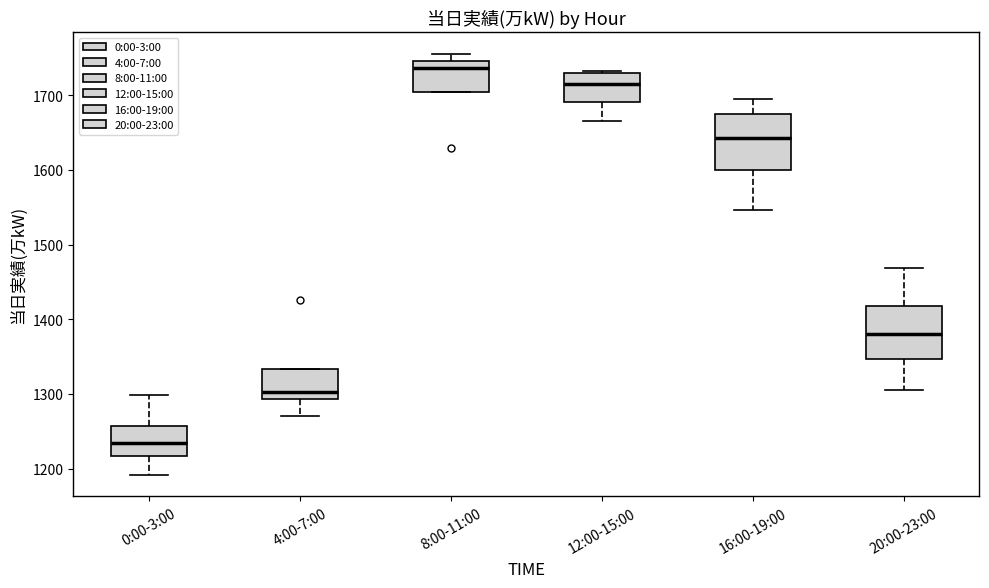

Reading left to right, read every box against the y-axis: the position of its median line, the range the box covers, and the ends of its whiskers. The values are not printed on the chart, so give them approximately, as read against the axis.

0:00-3:00: median 1230, box 1220 to 1260, whiskers 1190 to 1300
4:00-7:00: median 1300, box 1290 to 1330, whiskers 1270 to 1330
8:00-11:00: median 1740, box 1700 to 1750, whiskers 1700 to 1760
12:00-15:00: median 1720, box 1690 to 1730, whiskers 1670 to 1730
16:00-19:00: median 1640, box 1600 to 1670, whiskers 1550 to 1700
20:00-23:00: median 1380, box 1350 to 1420, whiskers 1310 to 1470